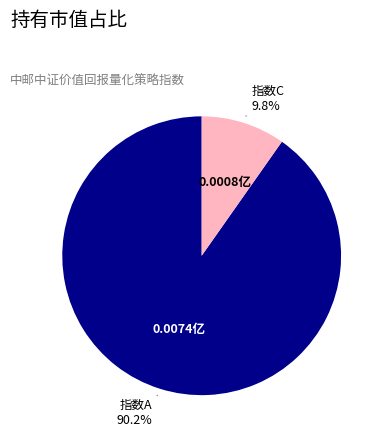

How many slices are in this pie chart?

2